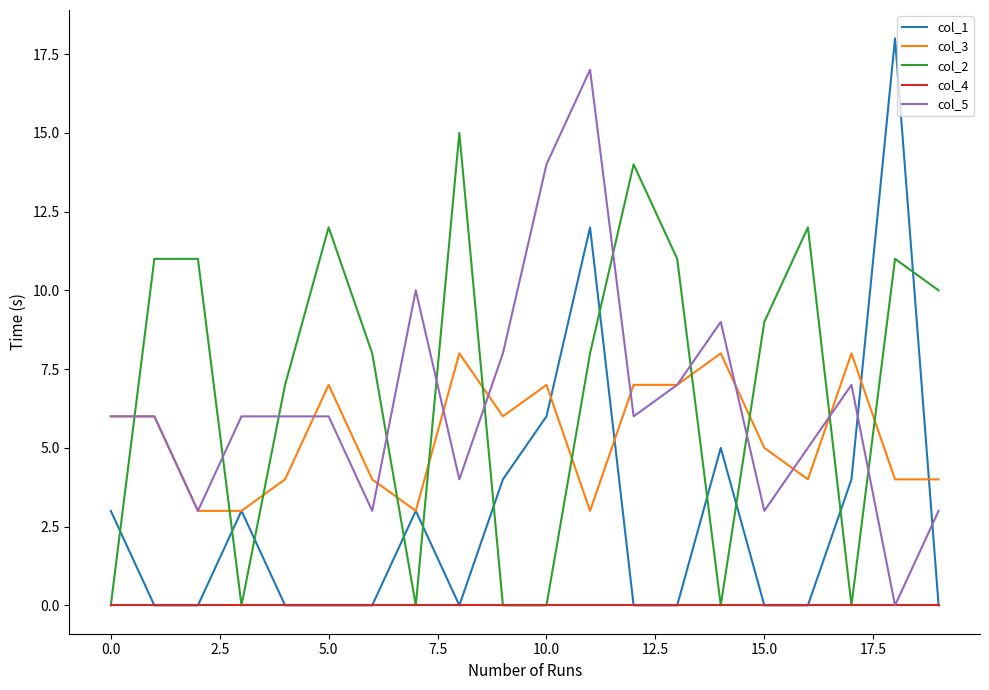

True or false: col_1 and col_5 intersect in this chart.

True